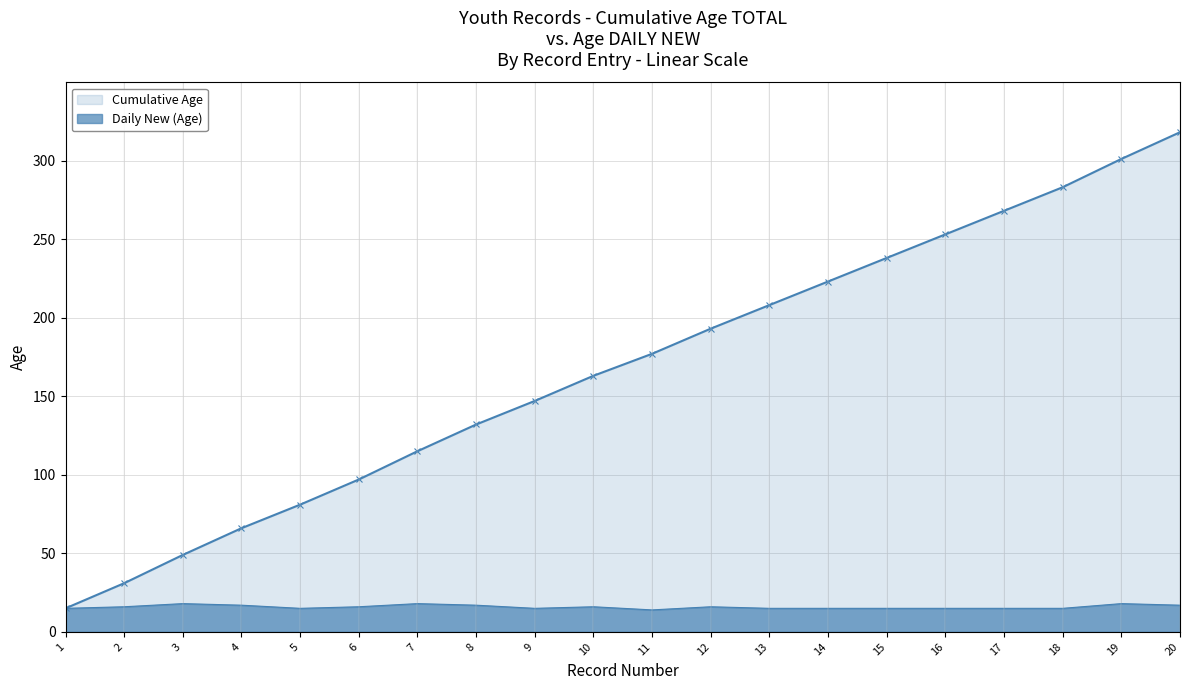

List the series in order of their peak value, lowest first.

Daily New (Age), Cumulative Age